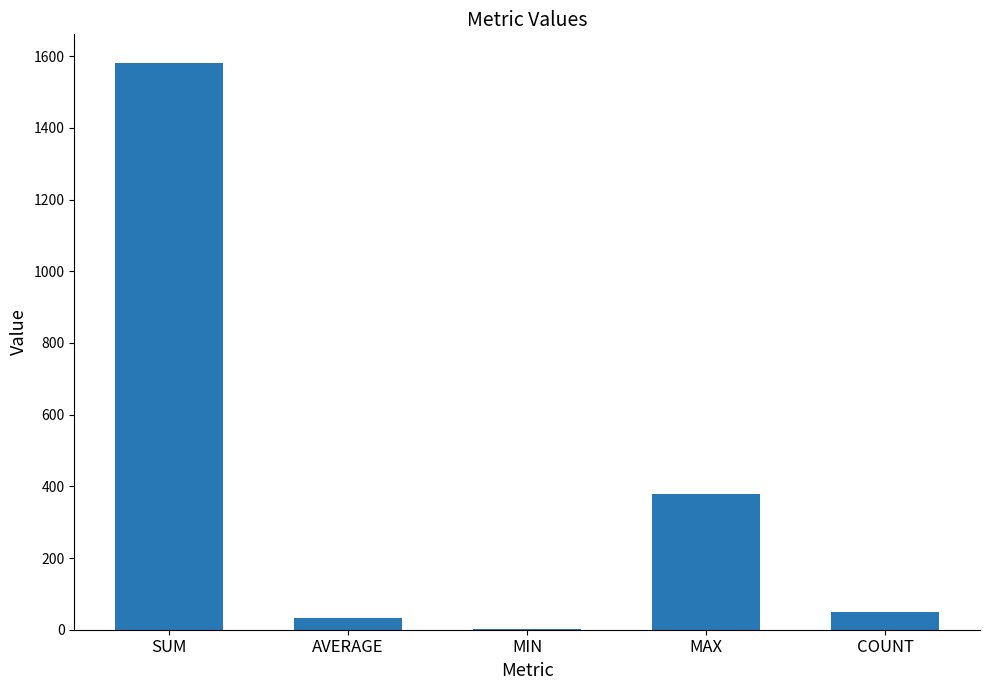

Count the number of data series in this chart.

1